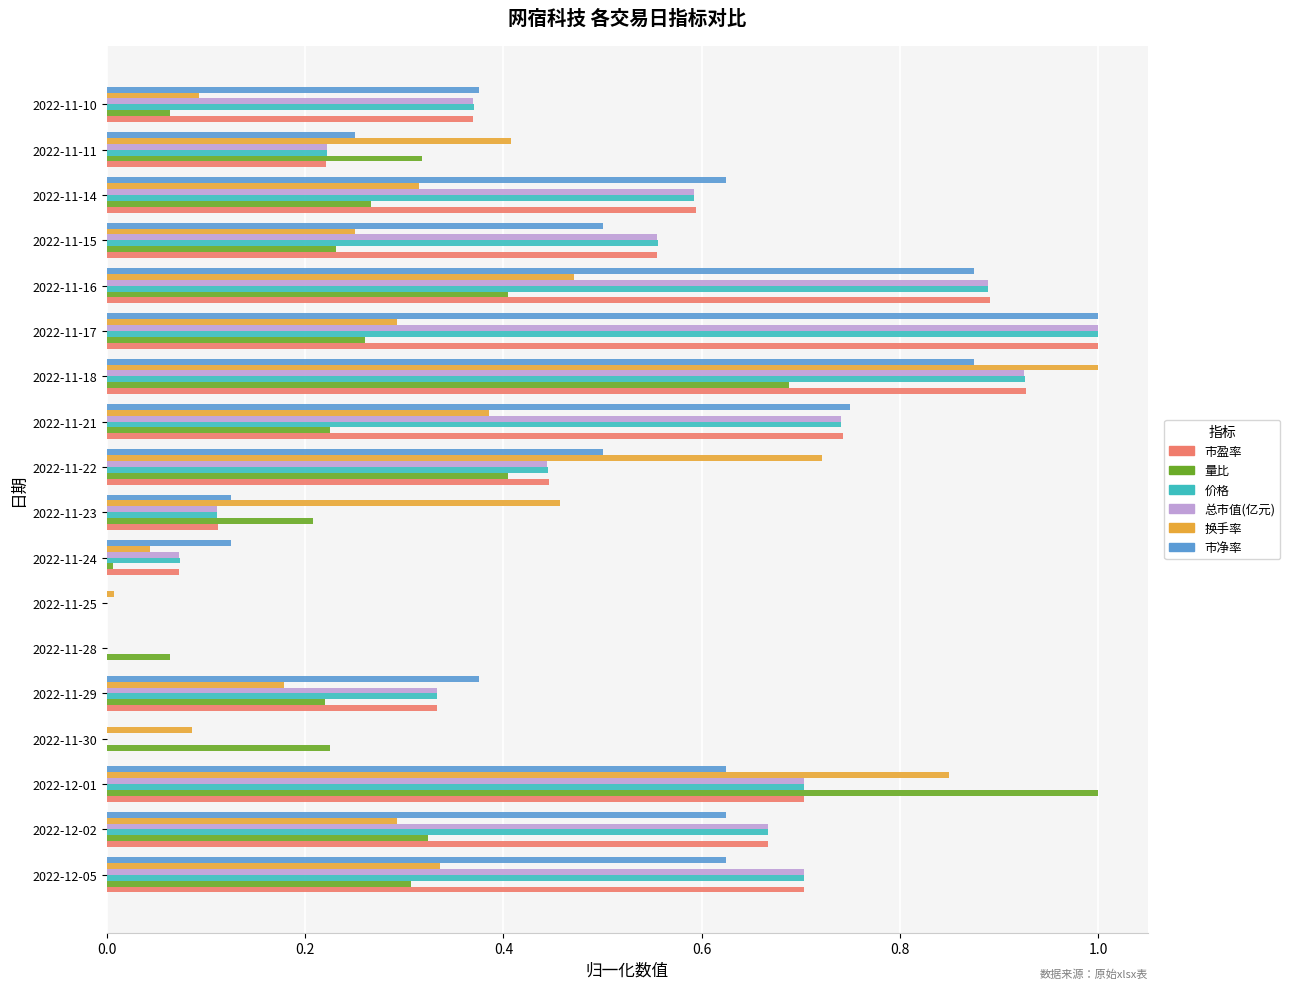

What is the highest value of the 市净率 series?

1.0